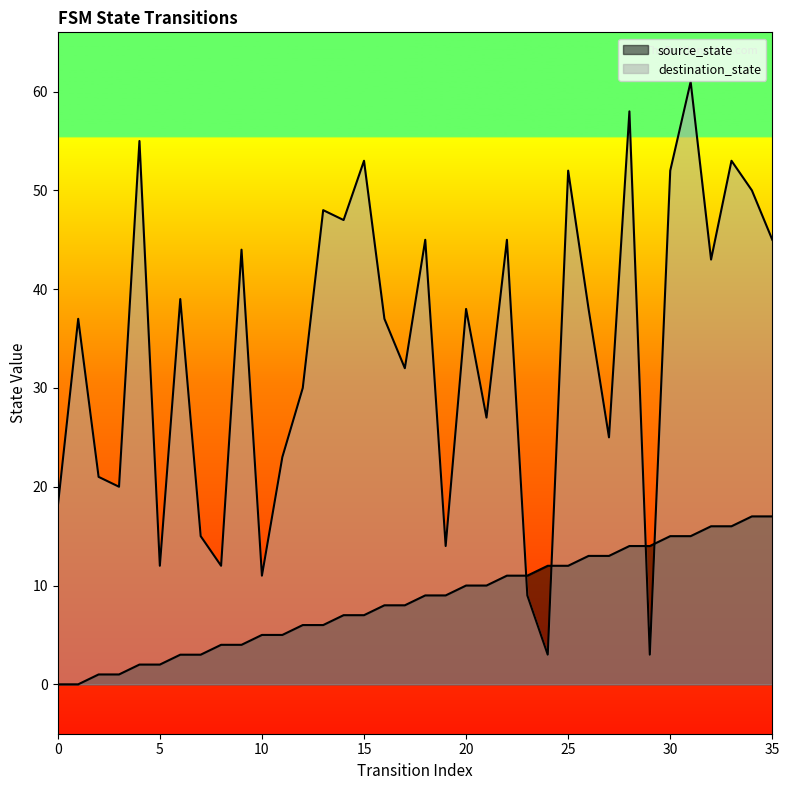

How many values in the destination_state series exceed 38?

16